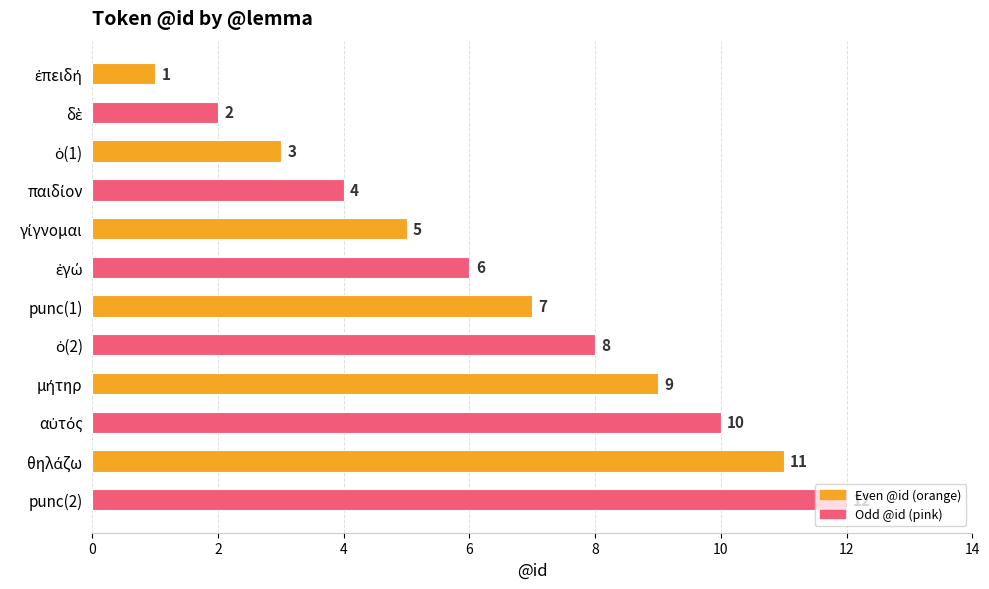

True or false: the data shows 7 at punc(1).

True